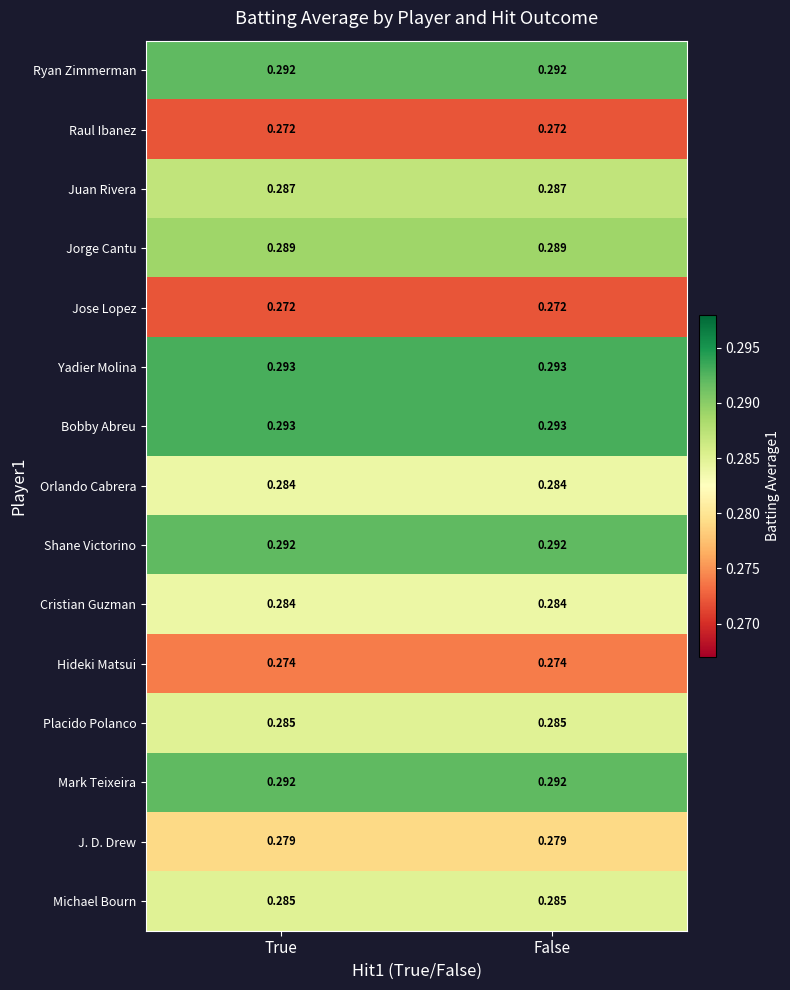

How many distinct data groups are displayed?

15